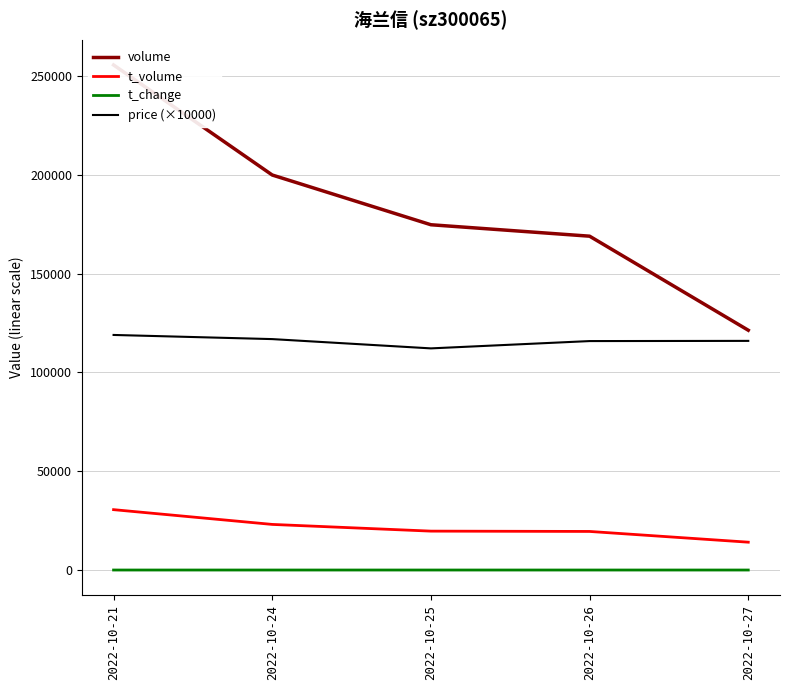

Which series has the largest range (max minus min)?

volume